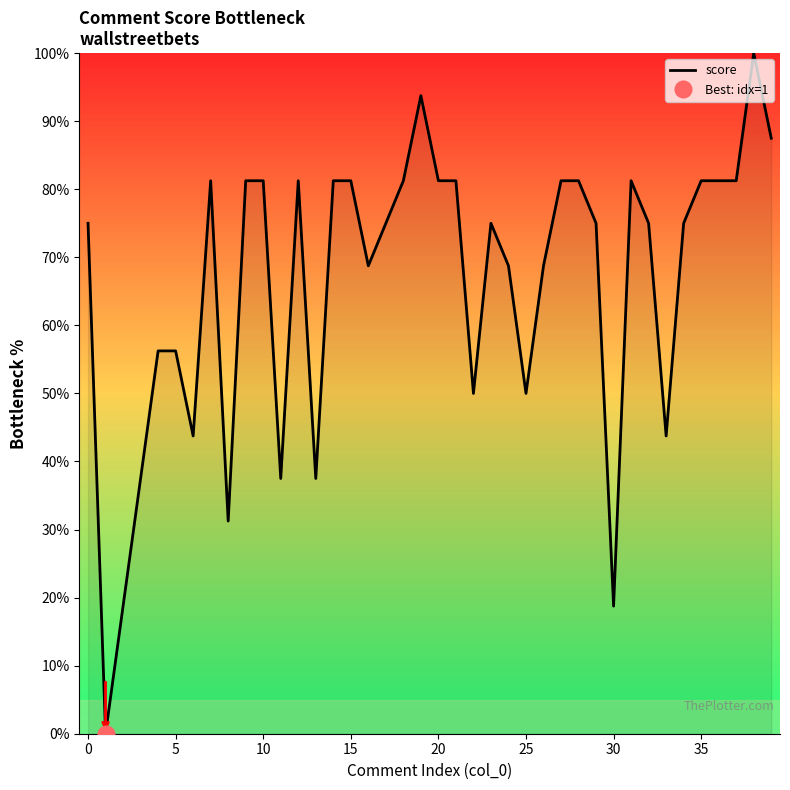

The score series shows 50.0 at 25. True or false?

True